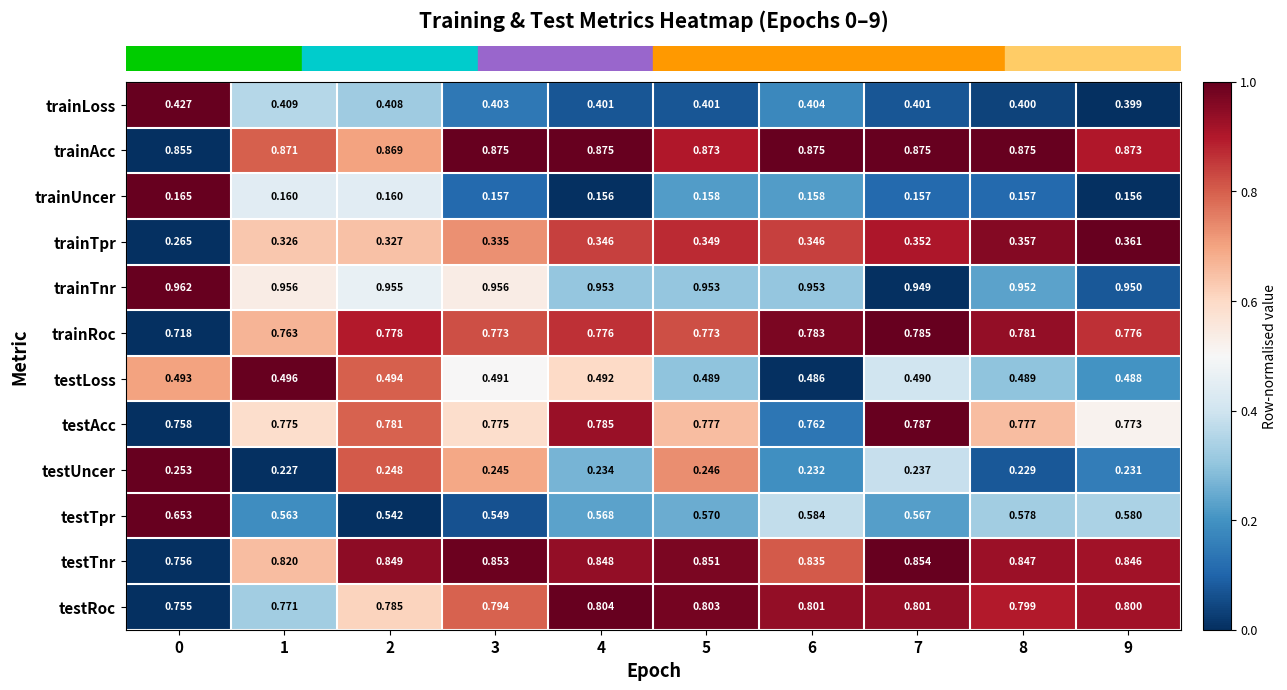

What is the total value across all series at 0?

7.1